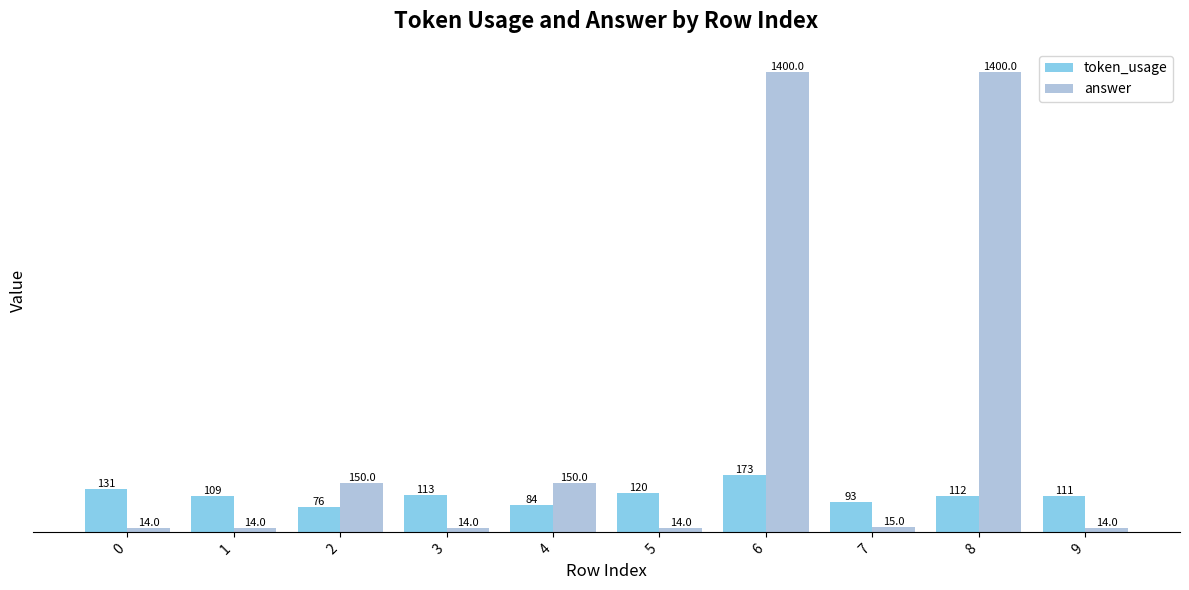

What is the total value across all series at 3?

127